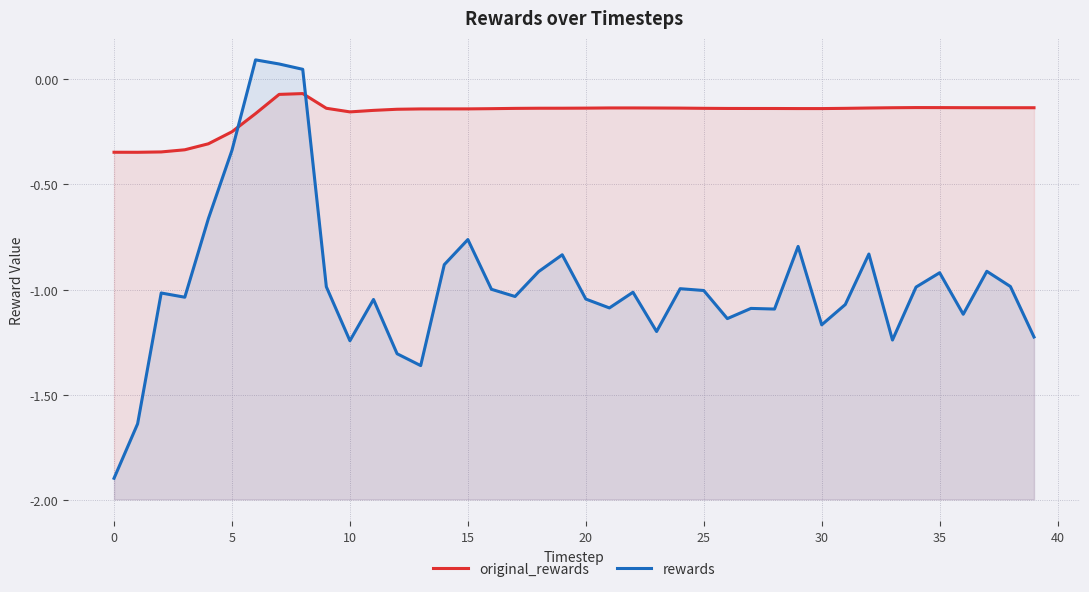

What is the value of the rewards point at the 4th from the left?

-1.0